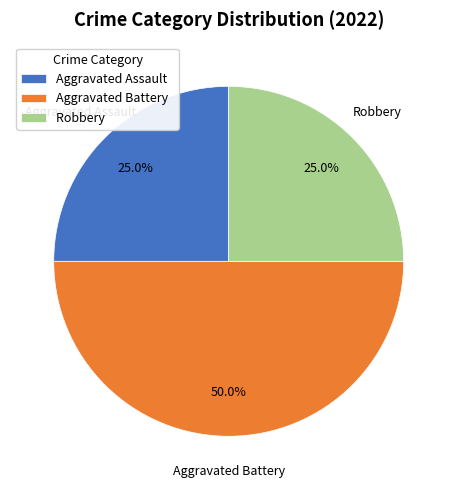

Count the number of slices in the pie.

3